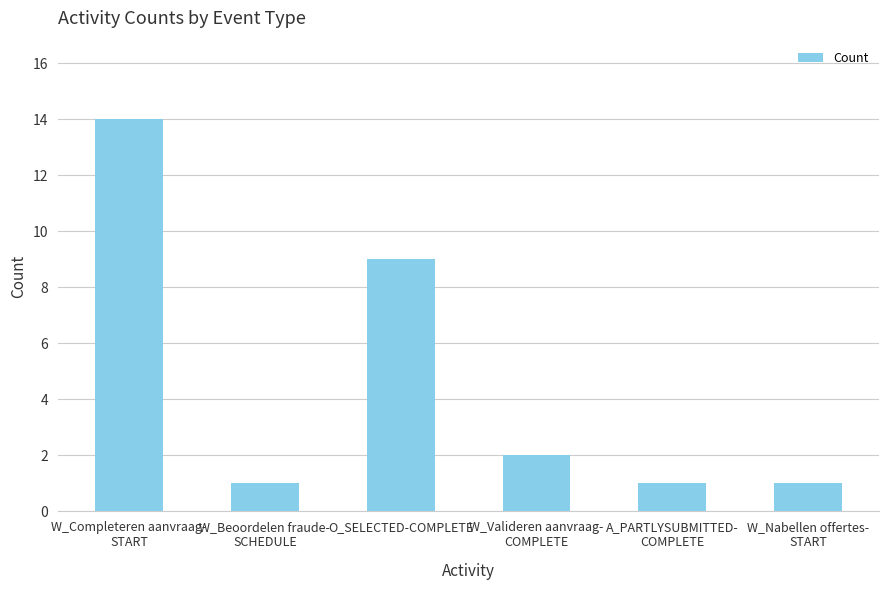

What is the greatest value displayed?

14